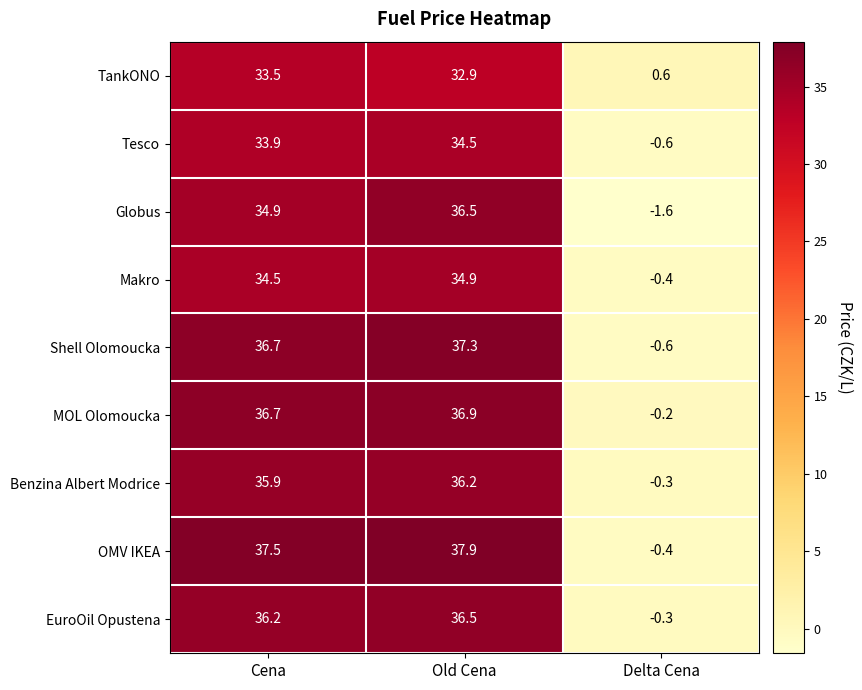

Reading left to right, extract all data points from this chart.

TankONO: Cena=33.5	Old Cena=32.9	Delta Cena=0.6
Tesco: Cena=33.9	Old Cena=34.5	Delta Cena=-0.6
Globus: Cena=34.9	Old Cena=36.5	Delta Cena=-1.6
Makro: Cena=34.5	Old Cena=34.9	Delta Cena=-0.4
Shell Olomoucka: Cena=36.7	Old Cena=37.3	Delta Cena=-0.6
MOL Olomoucka: Cena=36.7	Old Cena=36.9	Delta Cena=-0.2
Benzina Albert Modrice: Cena=35.9	Old Cena=36.2	Delta Cena=-0.3
OMV IKEA: Cena=37.5	Old Cena=37.9	Delta Cena=-0.4
EuroOil Opustena: Cena=36.2	Old Cena=36.5	Delta Cena=-0.3